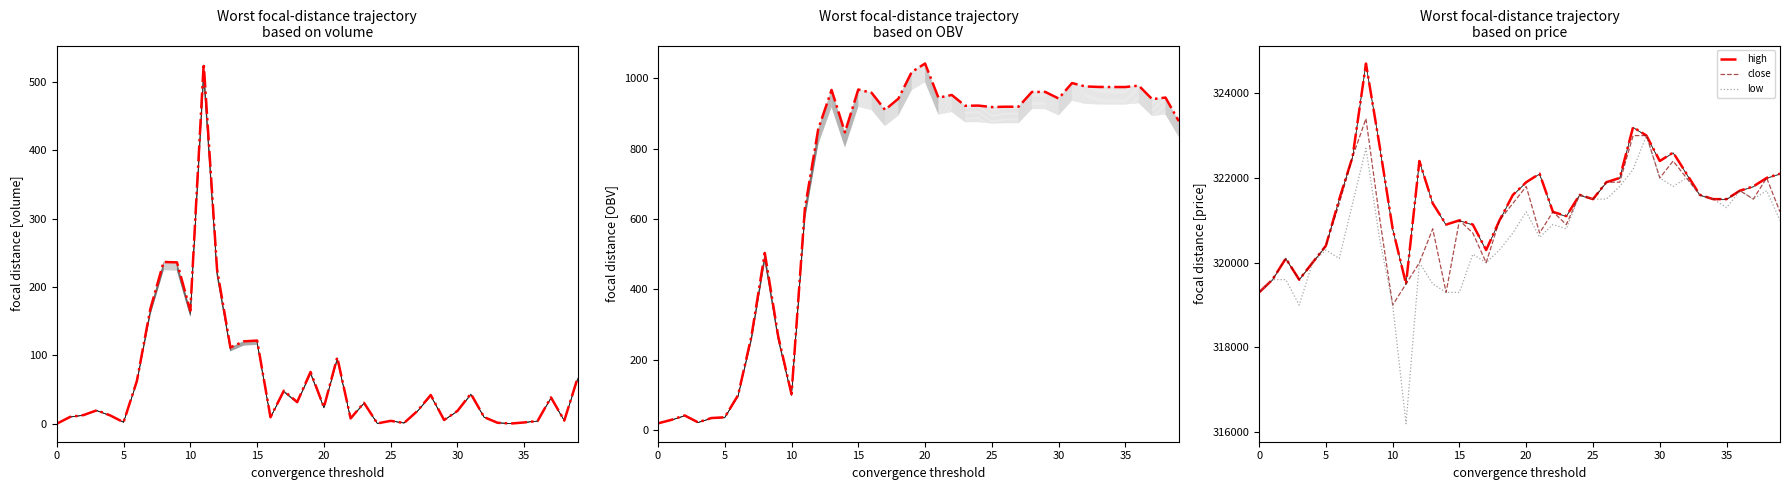

What is the difference between the maximum and minimum values in the volume series?

527.2